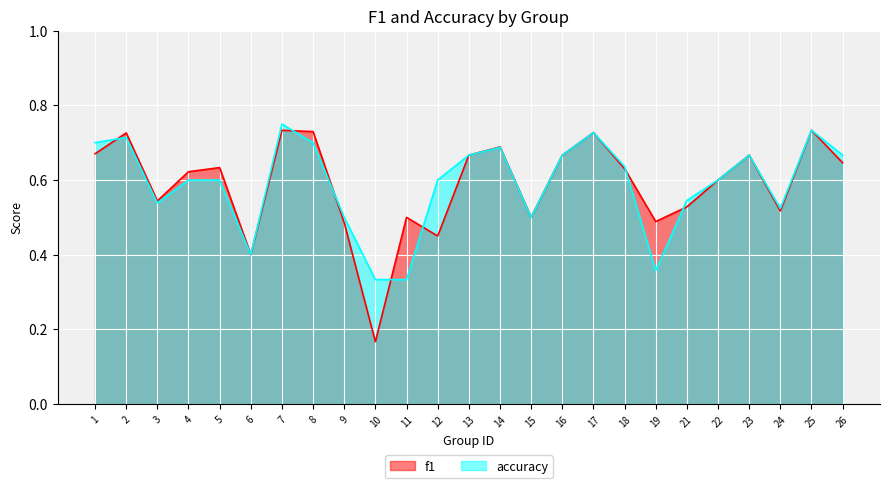

Which has a higher value, 15 or 11?

15